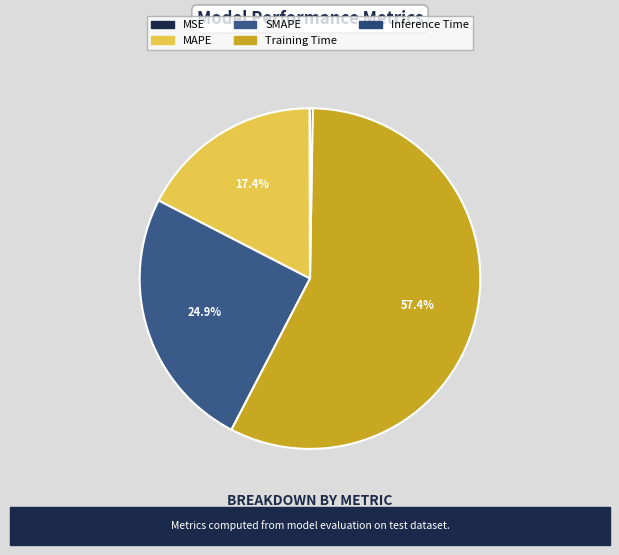

How many slices are in this pie chart?

5